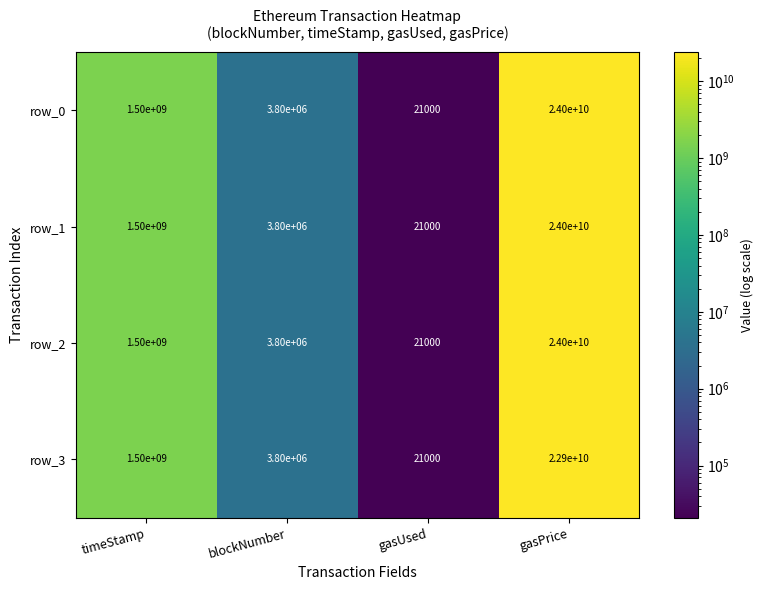

Reading left to right, what are all the values shown in this chart?

row_0: timeStamp=1500000000	blockNumber=3800000	gasUsed=21000	gasPrice=24000000000
row_1: timeStamp=1500000000	blockNumber=3800000	gasUsed=21000	gasPrice=24000000000
row_2: timeStamp=1500000000	blockNumber=3800000	gasUsed=21000	gasPrice=24000000000
row_3: timeStamp=1500000000	blockNumber=3800000	gasUsed=21000	gasPrice=22900000000